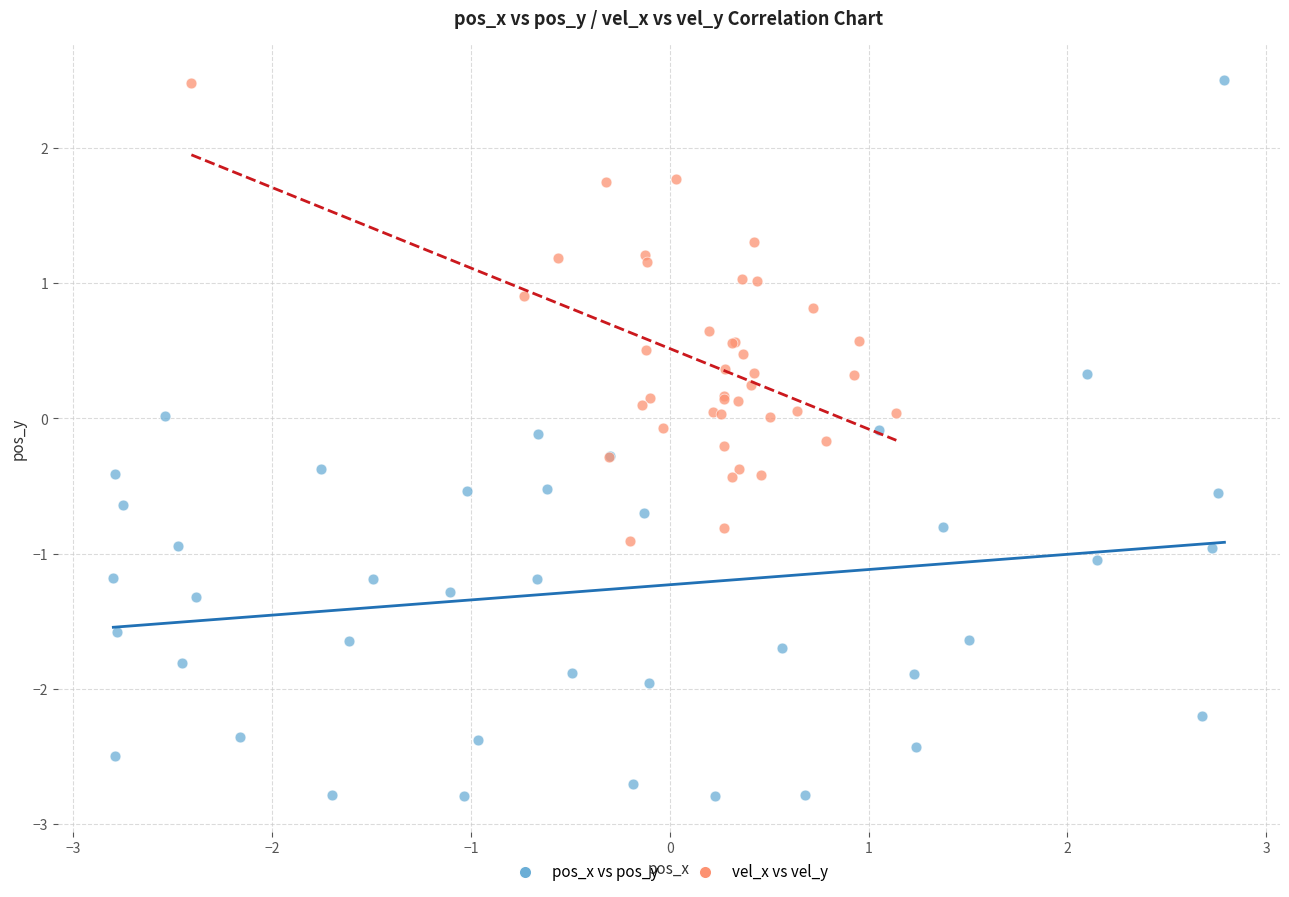

Which series has the widest spread of Y values?

pos_x vs pos_y